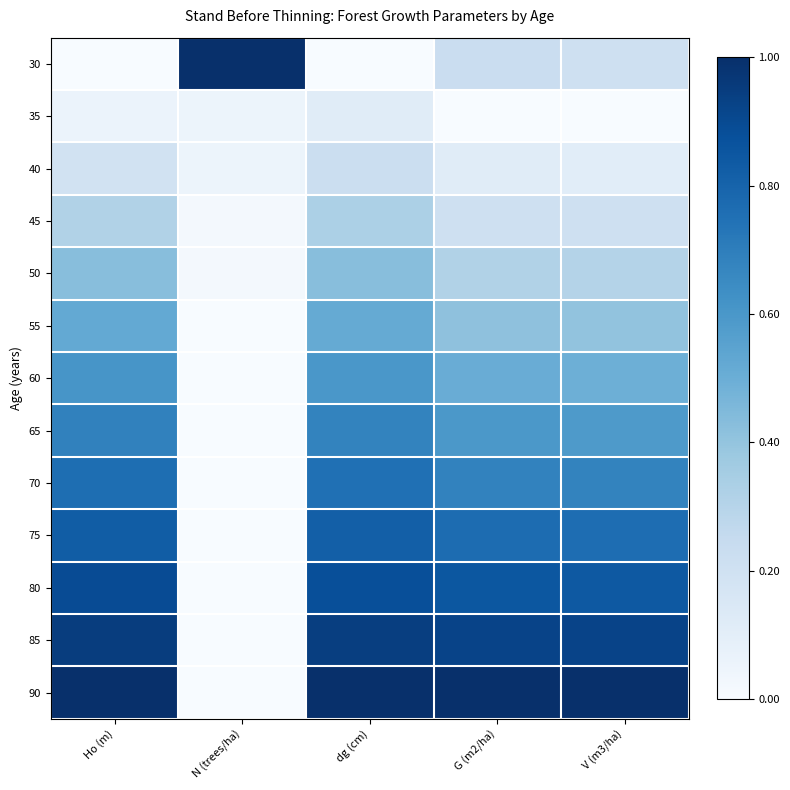

Reading left to right, transcribe all the data shown in this chart.

30: Ho (m)=0.0	N (trees/ha)=1.0	dg (cm)=0.0	G (m2/ha)=0.2	V (m3/ha)=0.2
35: Ho (m)=0.1	N (trees/ha)=0.1	dg (cm)=0.1	G (m2/ha)=0.0	V (m3/ha)=0.0
40: Ho (m)=0.2	N (trees/ha)=0.1	dg (cm)=0.2	G (m2/ha)=0.1	V (m3/ha)=0.1
45: Ho (m)=0.3	N (trees/ha)=0.0	dg (cm)=0.3	G (m2/ha)=0.2	V (m3/ha)=0.2
50: Ho (m)=0.4	N (trees/ha)=0.0	dg (cm)=0.4	G (m2/ha)=0.3	V (m3/ha)=0.3
55: Ho (m)=0.5	N (trees/ha)=0.0	dg (cm)=0.5	G (m2/ha)=0.4	V (m3/ha)=0.4
60: Ho (m)=0.6	N (trees/ha)=0.0	dg (cm)=0.6	G (m2/ha)=0.5	V (m3/ha)=0.5
65: Ho (m)=0.7	N (trees/ha)=0.0	dg (cm)=0.7	G (m2/ha)=0.6	V (m3/ha)=0.6
70: Ho (m)=0.8	N (trees/ha)=0.0	dg (cm)=0.8	G (m2/ha)=0.7	V (m3/ha)=0.7
75: Ho (m)=0.8	N (trees/ha)=0.0	dg (cm)=0.8	G (m2/ha)=0.8	V (m3/ha)=0.8
80: Ho (m)=0.9	N (trees/ha)=0.0	dg (cm)=0.9	G (m2/ha)=0.8	V (m3/ha)=0.8
85: Ho (m)=0.9	N (trees/ha)=0.0	dg (cm)=0.9	G (m2/ha)=0.9	V (m3/ha)=0.9
90: Ho (m)=1.0	N (trees/ha)=0.0	dg (cm)=1.0	G (m2/ha)=1.0	V (m3/ha)=1.0